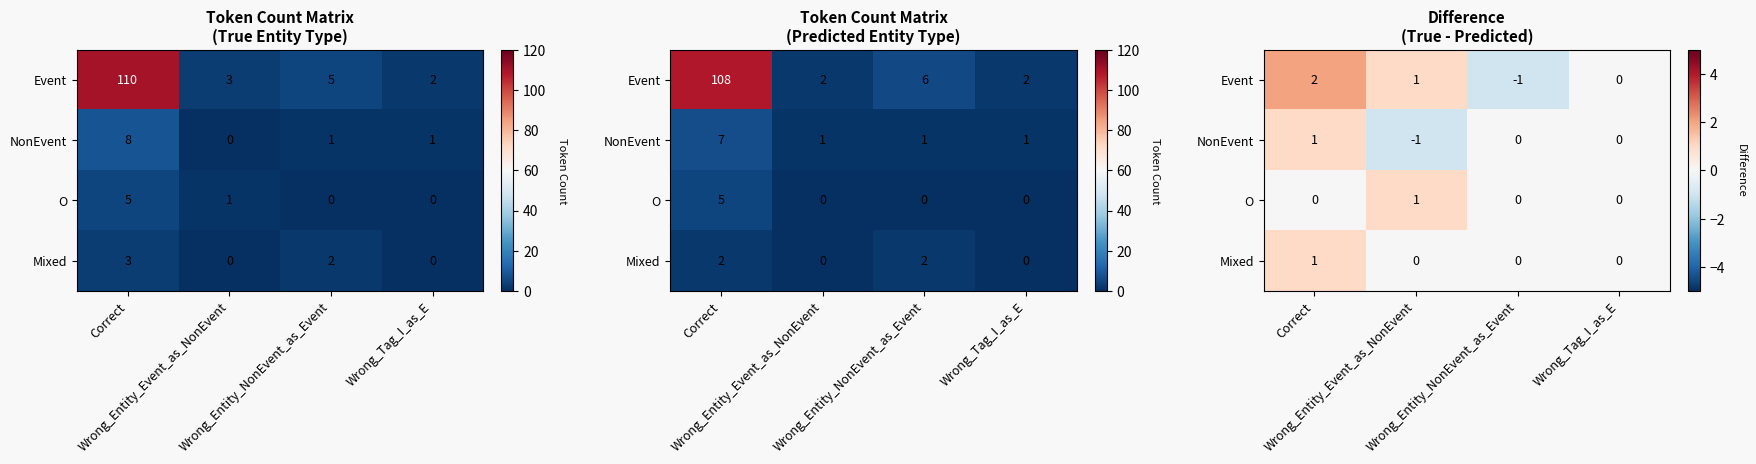

True or false: Mixed has a value of 0 at Wrong_Tag_I_as_E.

True